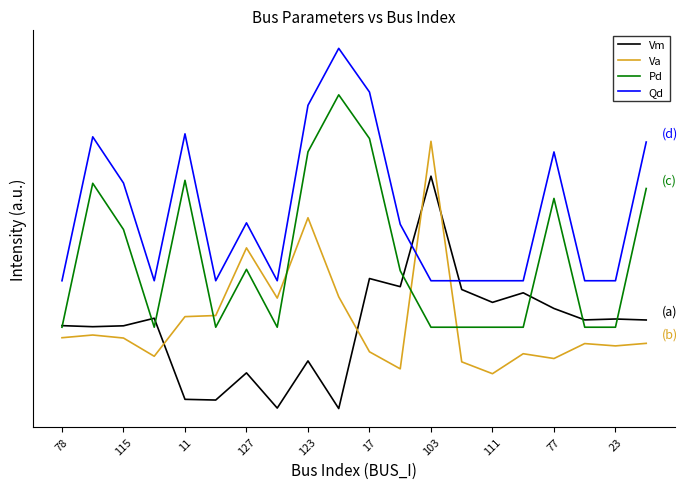

Which series has the largest total across all categories?

Qd